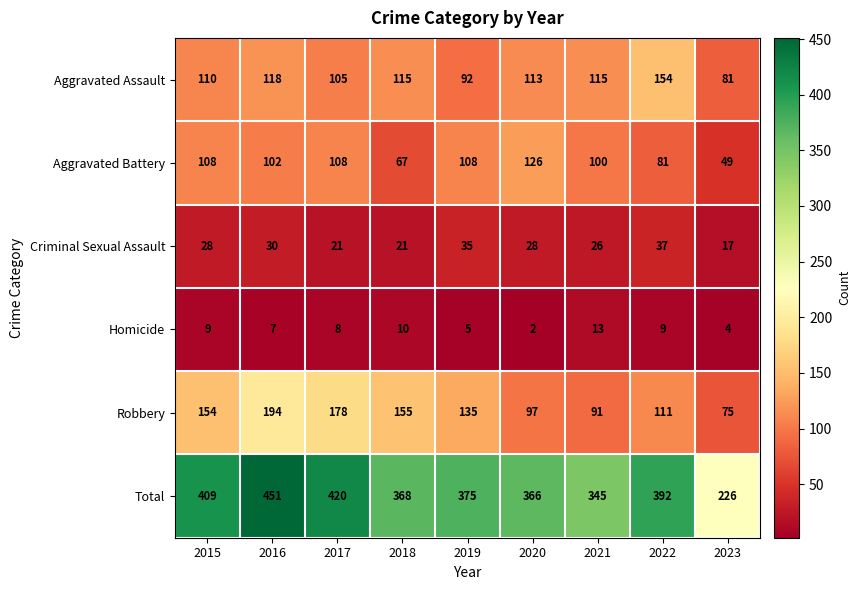

At which category does the chart reach its peak across all series?

2016